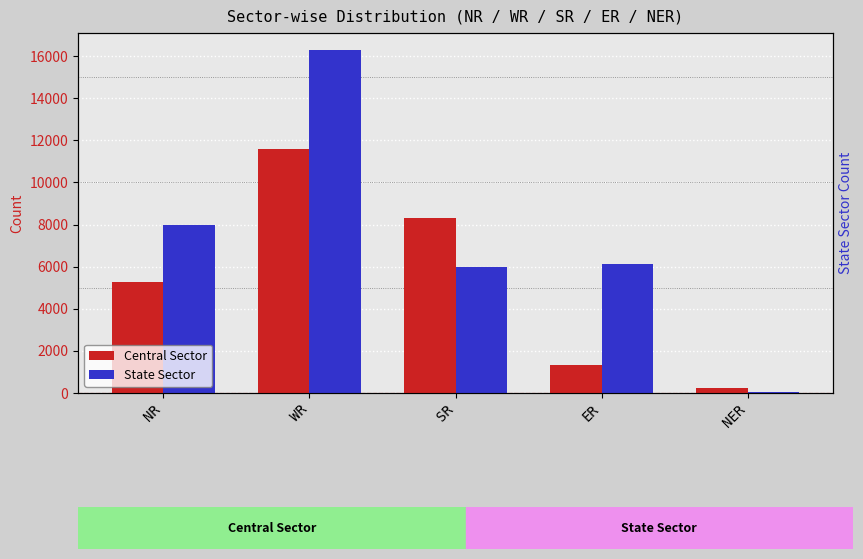

What are all the series names shown in the legend?

Central Sector, State Sector